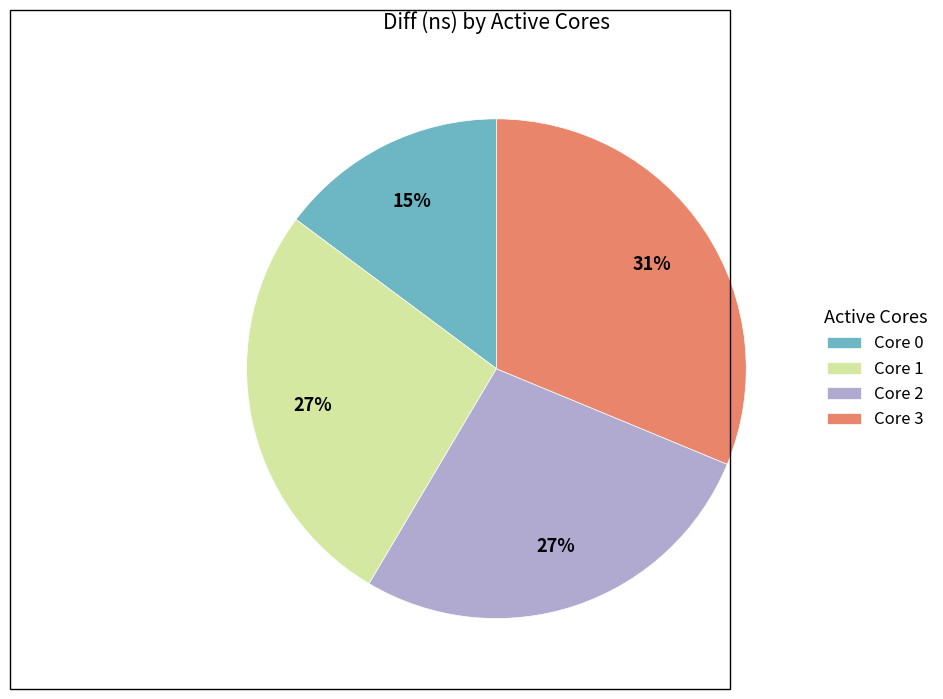

Does Core 2 account for over 50% of the chart?

No